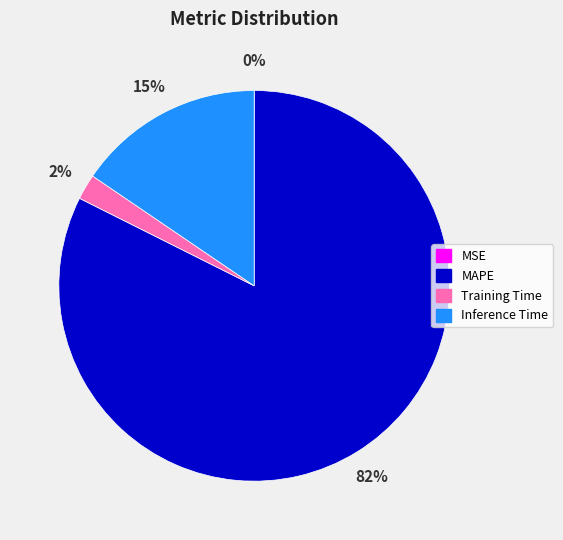

What is the largest slice in the pie chart?

MAPE